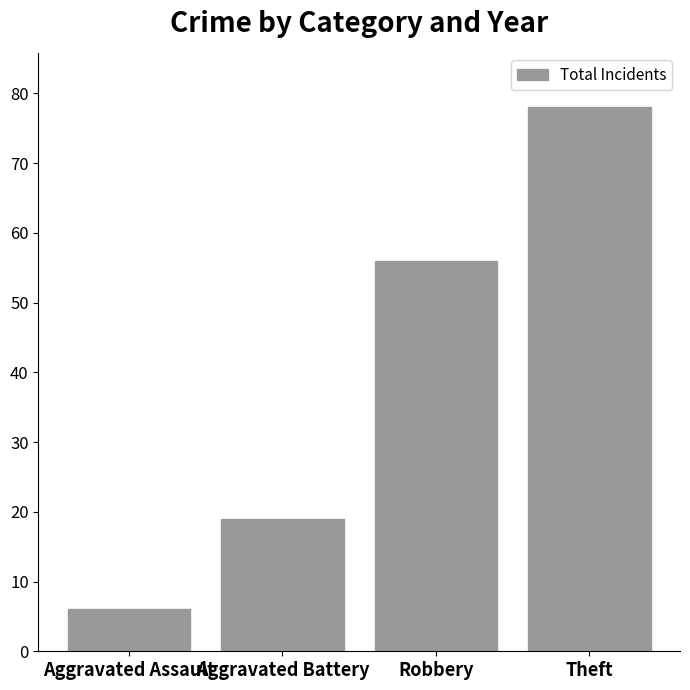

Reading right to left, list all the values displayed in this chart.

Theft=78	Robbery=56	Aggravated Battery=19	Aggravated Assault=6